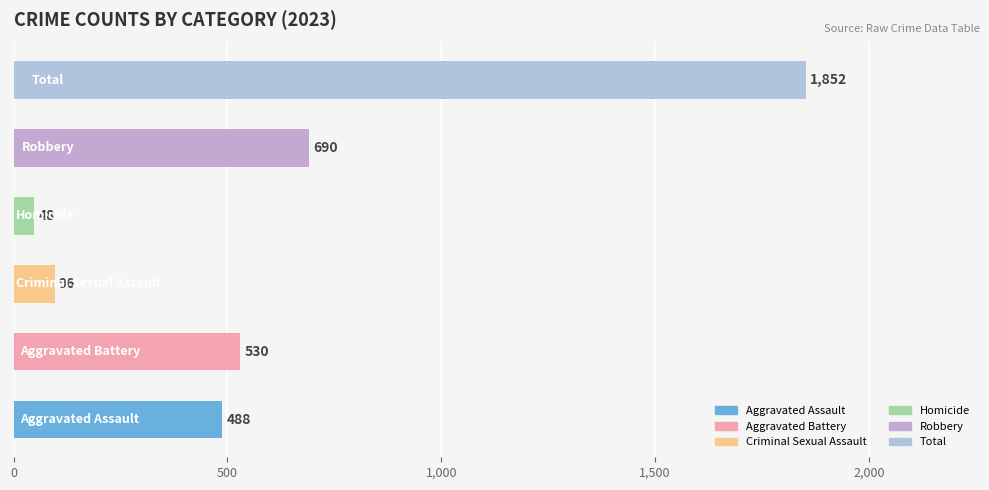

What is the sum of all values?

3704